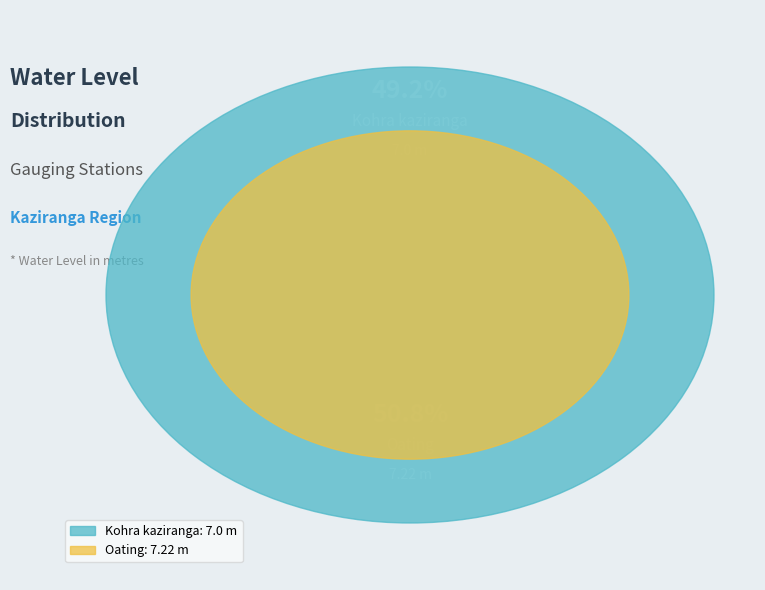

What is the total percentage of Oating and Kohra kaziranga?

100.0%